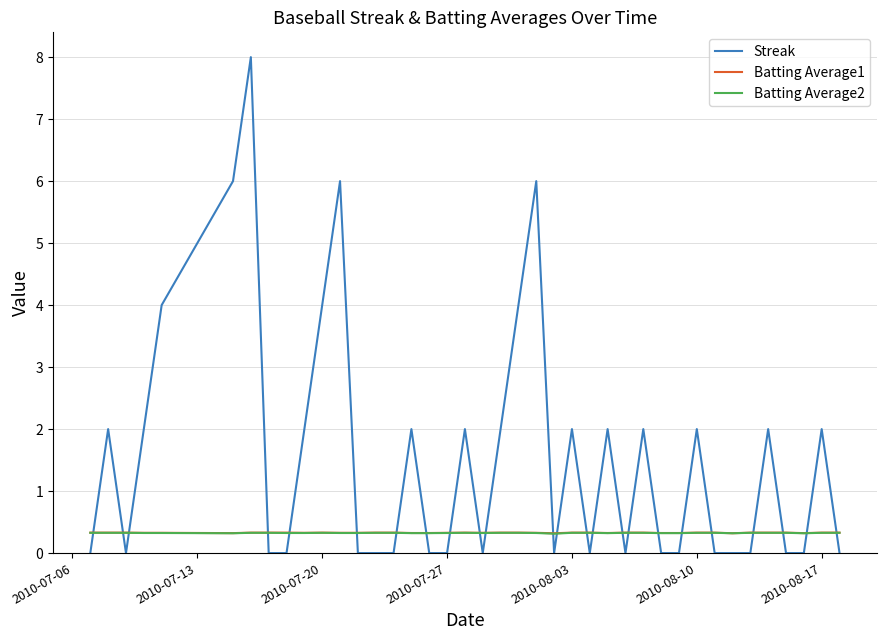

Which series has the widest spread of values?

Streak